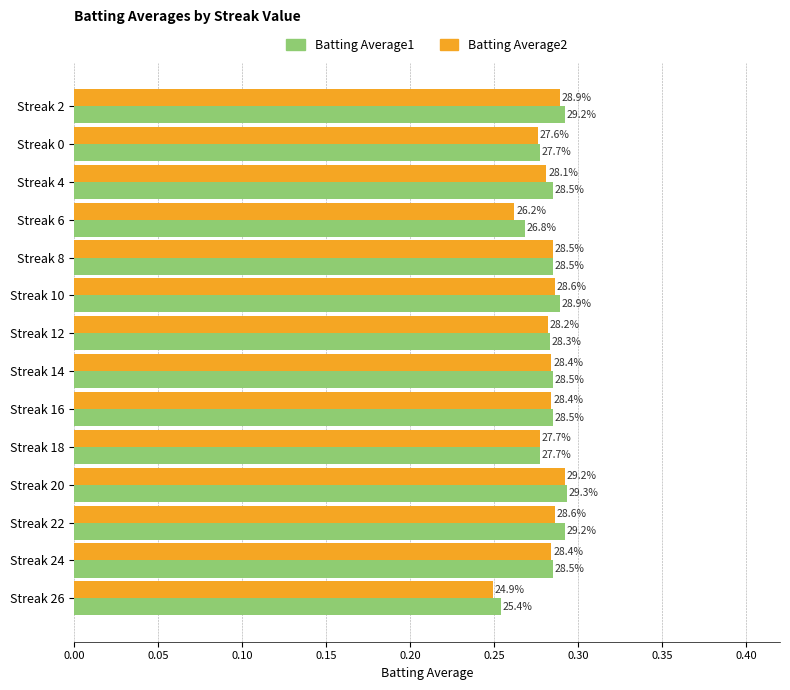

What is the value of the Batting Average1 bar at the 7th from the left?

0.3